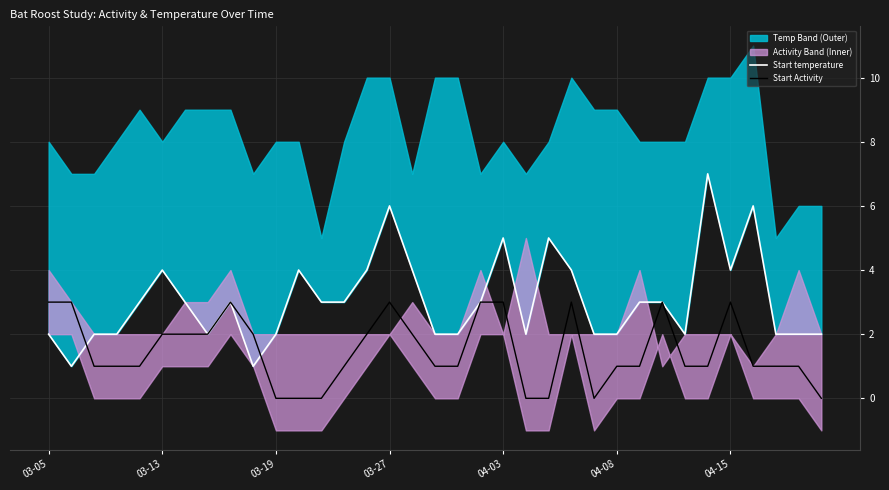

How many Start Activity values are between 1 and 3?

28